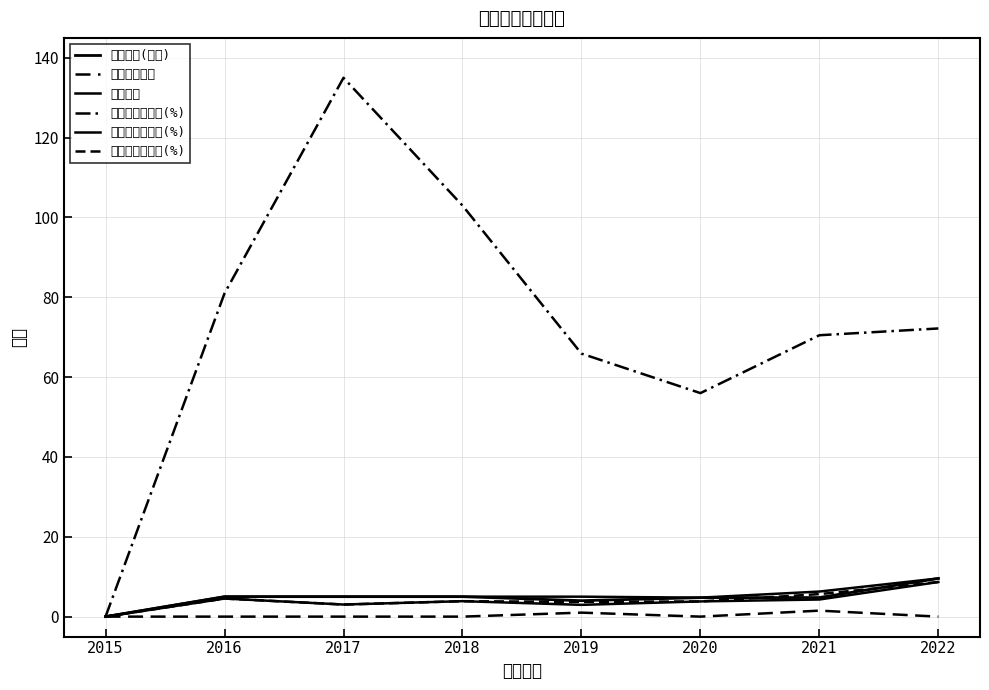

The 現金股利(盈餘) series shows 6.8 at 2017. True or false?

False